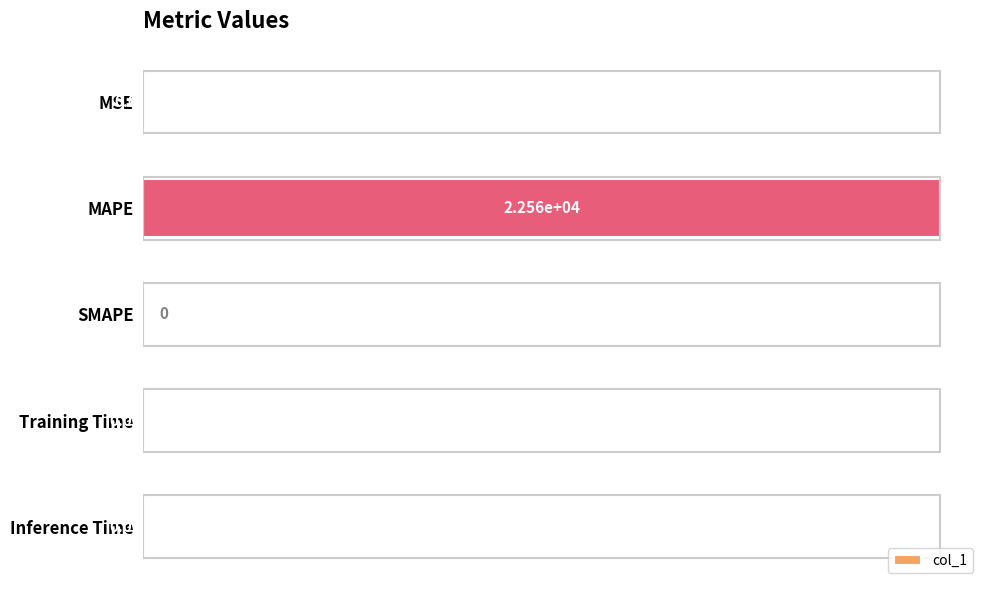

What is the sum of all values?

22556.2